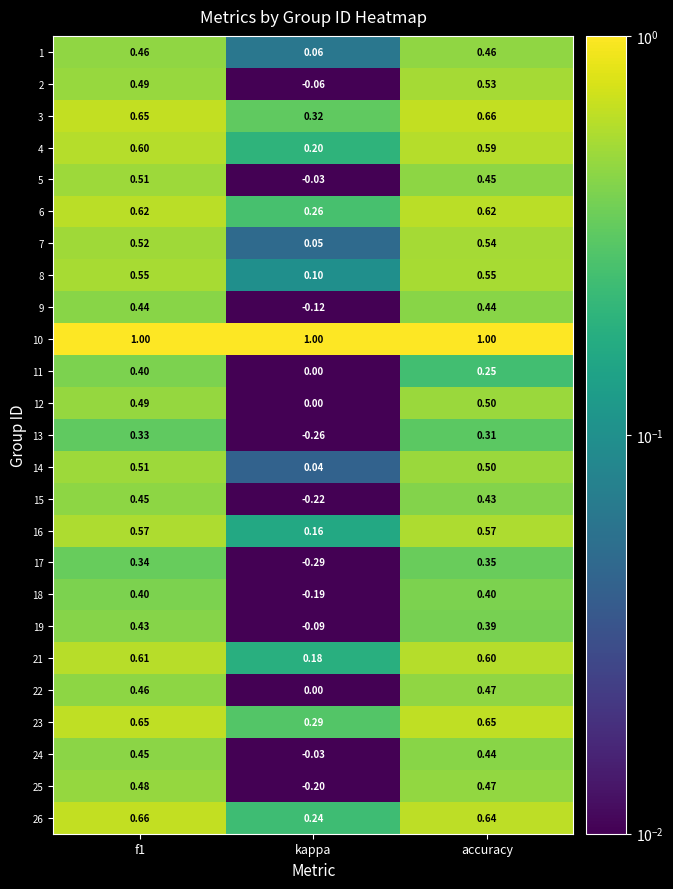

At how many categories does at least one series exceed 0?

3